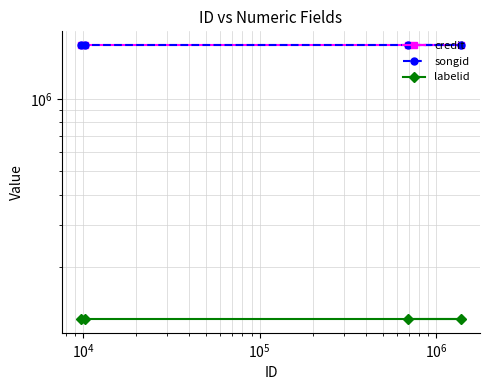

What is the value of the labelid point at the 2nd from the left?

121331